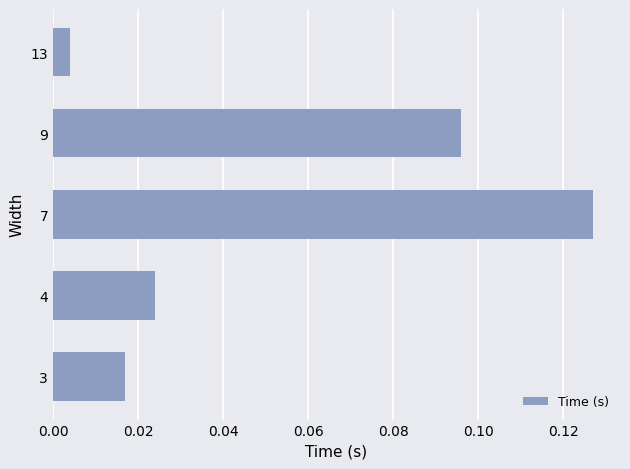

How many data points does each series have?

5